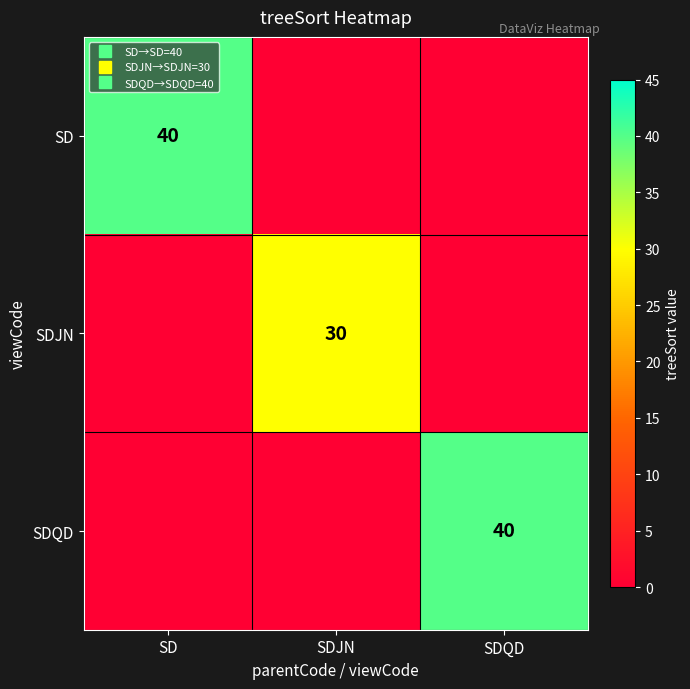

What is the total value across all series at SDJN?

30